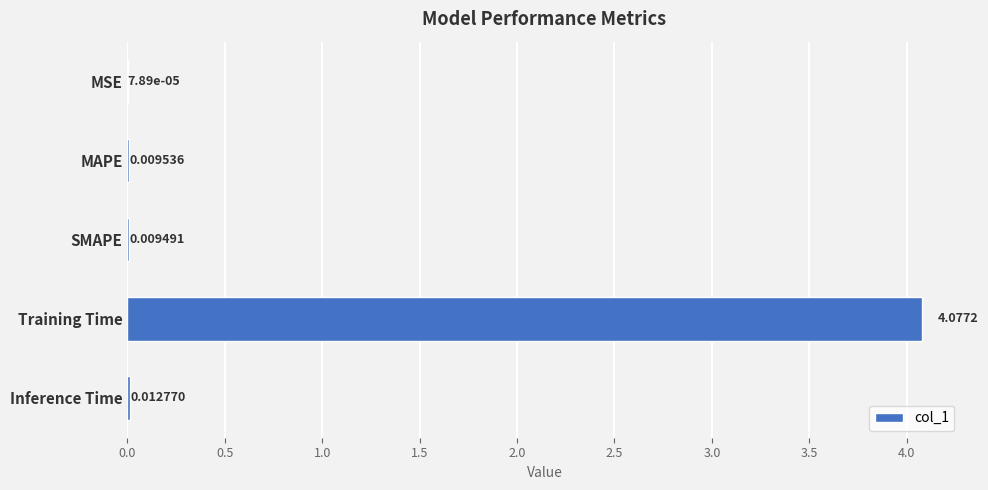

At which label is the value closest to 2?

Inference Time